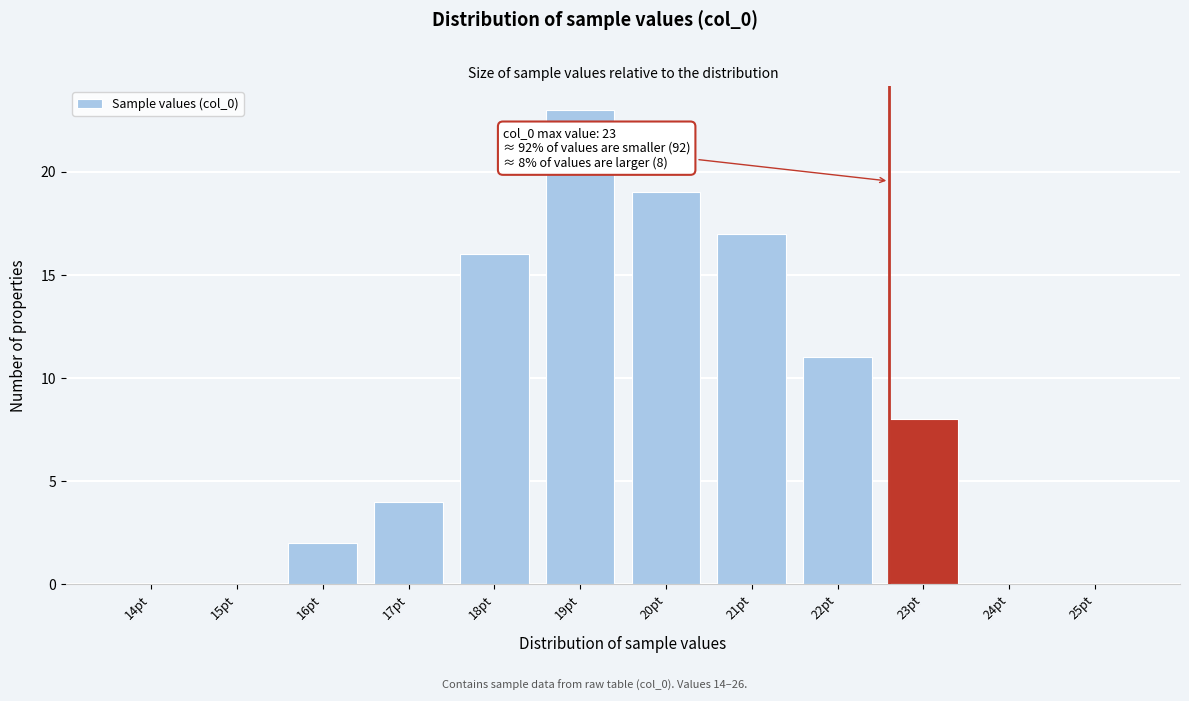

Reading left to right, what are all the values shown in this chart?

14pt=0	15pt=0	16pt=2	17pt=4	18pt=16	19pt=23	20pt=19	21pt=17	22pt=11	23pt=8	24pt=0	25pt=0